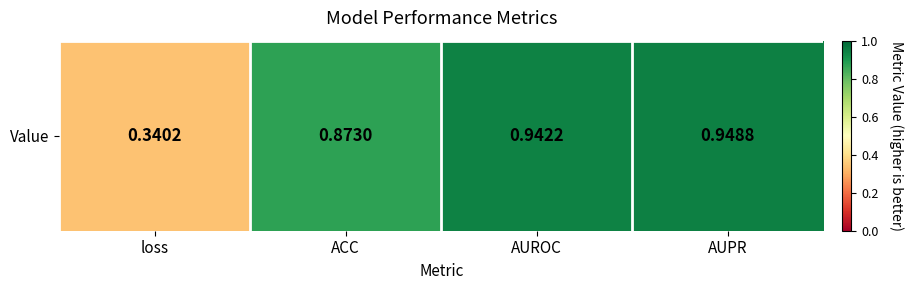

What is the greatest value displayed?

0.9